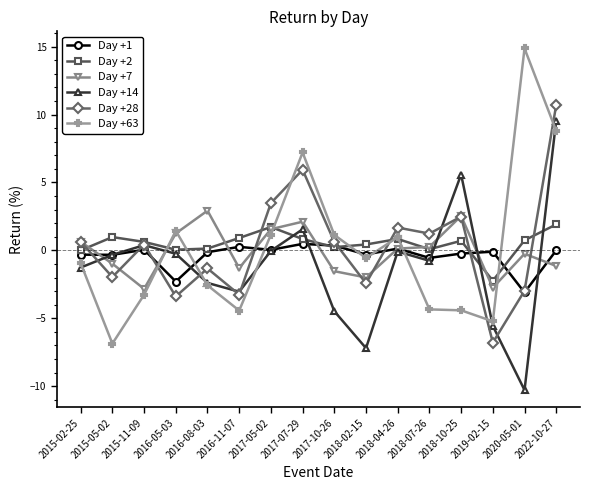

What are all the series names shown in the legend?

Day +1, Day +2, Day +7, Day +14, Day +28, Day +63